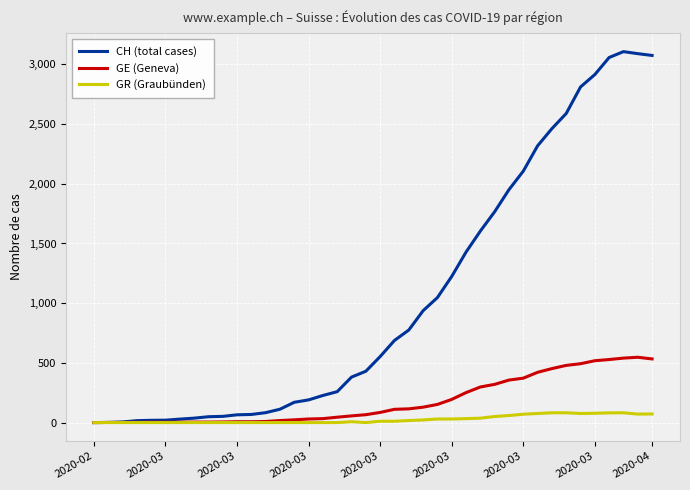

List the series in order of their overall mean, highest first.

CH (total cases), GE (Geneva), GR (Graubünden)